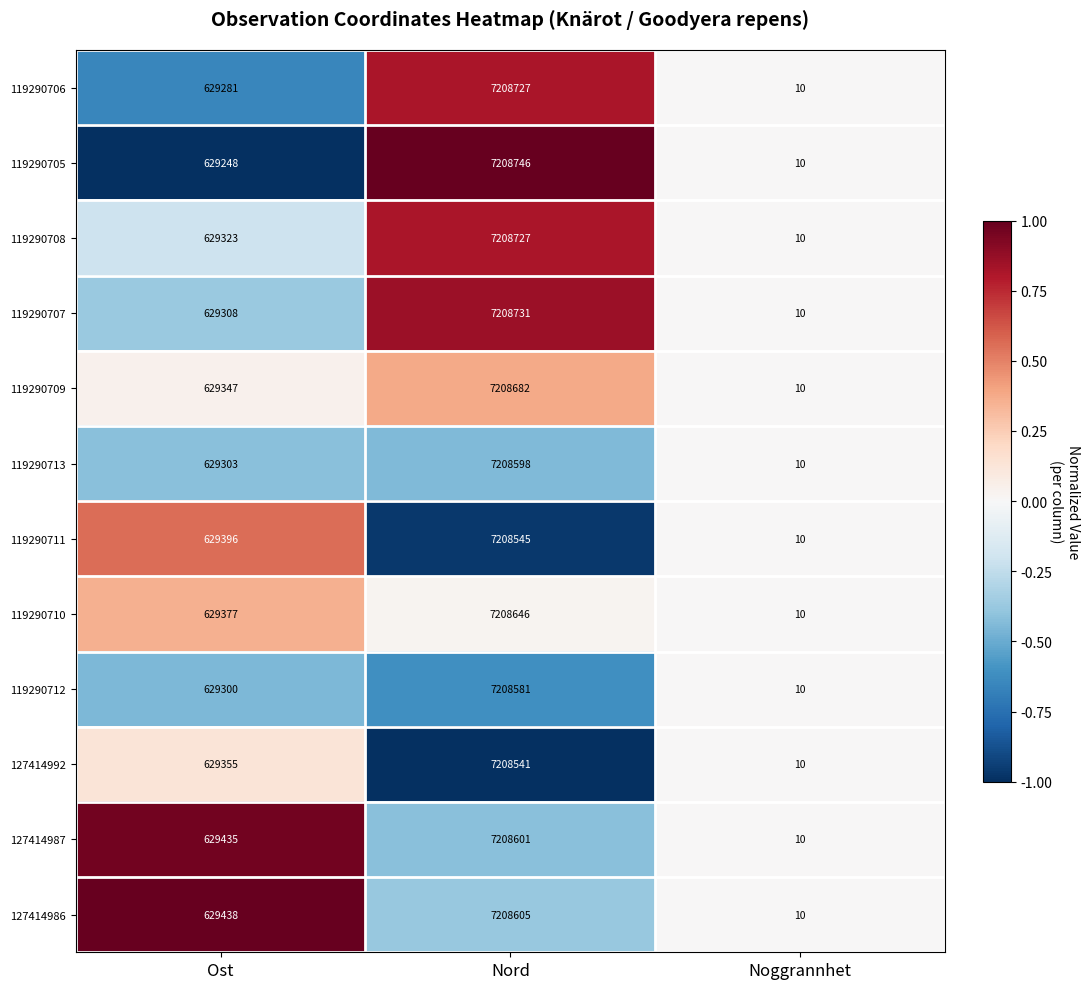

What is the highest value of the 119290708 series?

7208727